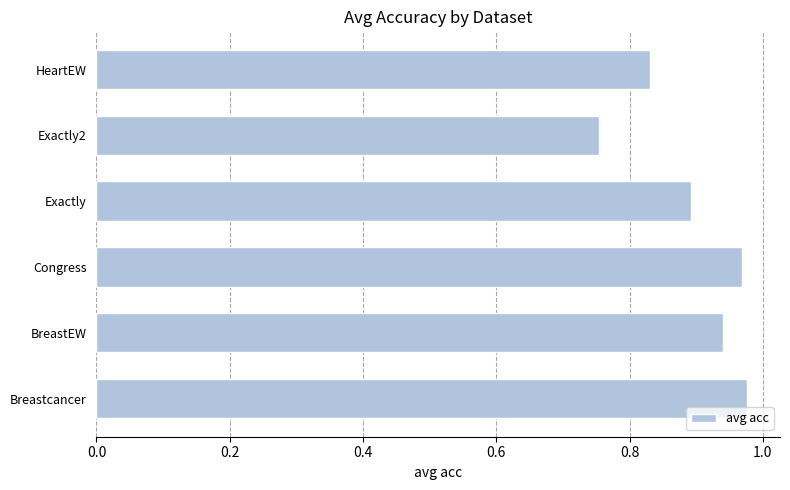

At which label is the value closest to 0?

Exactly2